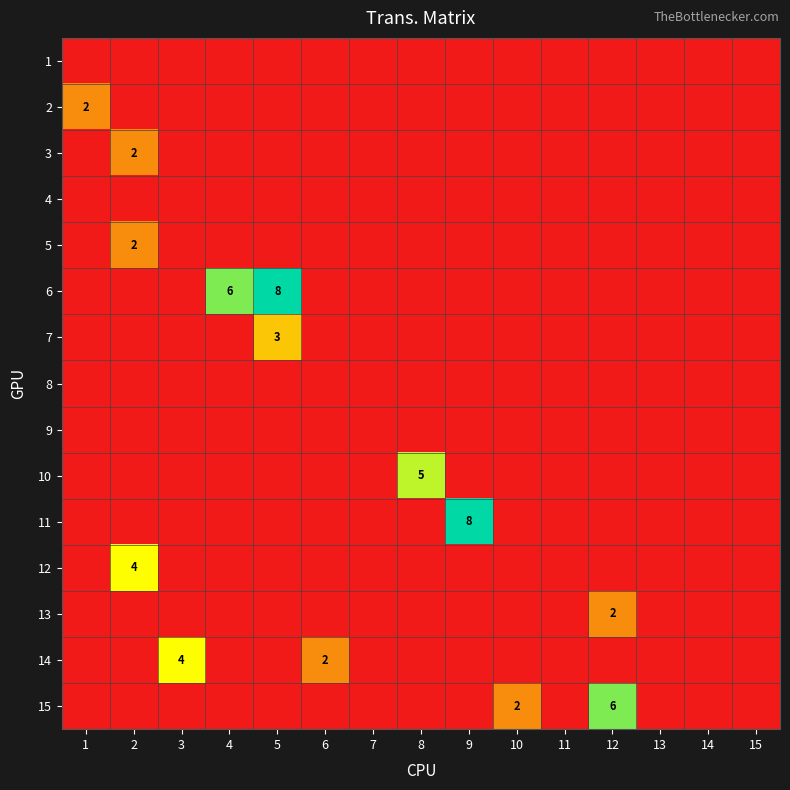

Is it true that 14 equals 4 at 3?

True